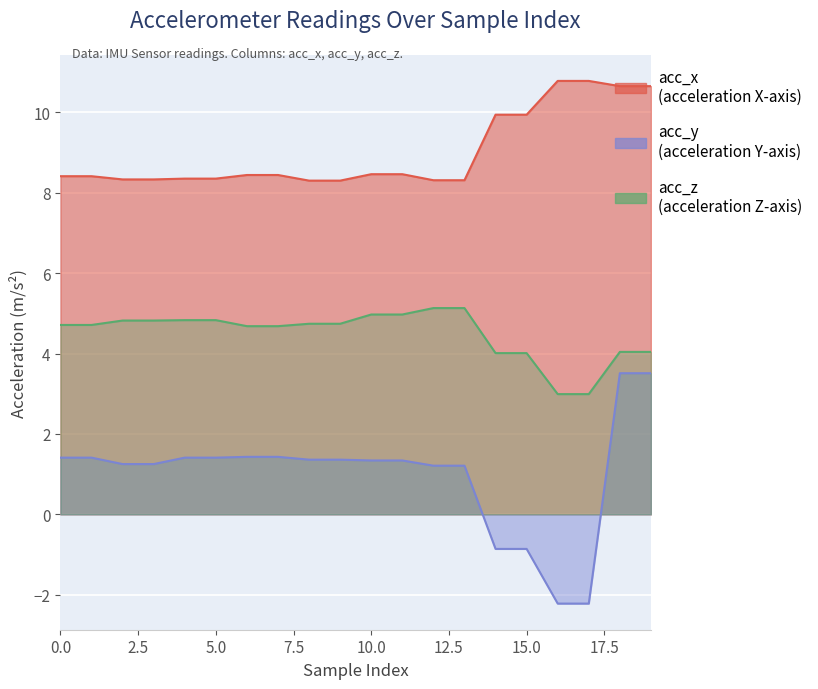

True or false: acc_y and acc_x cross at least once.

False